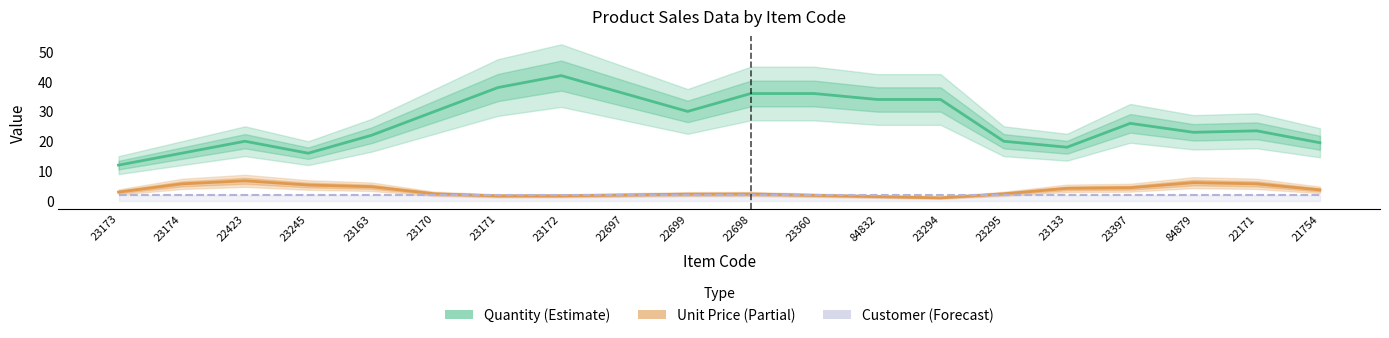

Reading left to right, extract all data points from this chart.

Quantity (Estimate): 23173=12.0	23174=16.0	22423=20.0	23245=16.0	23163=22.0	23170=30.0	23171=38.0	23172=42.0	22697=36.0	22699=30.0	22698=36.0	23360=36.0	84832=34.0	23294=34.0	23295=20.0	23133=18.0	23397=26.0	84879=23.0	22171=23.5	21754=19.5
Unit Price (Partial): 23173=3.0	23174=5.7	22423=6.8	23245=5.3	23163=4.8	23170=2.4	23171=1.7	23172=1.7	22697=2.0	22699=2.3	22698=2.3	23360=1.9	84832=1.5	23294=1.0	23295=2.4	23133=4.2	23397=4.4	84879=6.1	22171=5.7	21754=3.7
Customer (Forecast): 23173=2.0	23174=2.0	22423=2.0	23245=2.0	23163=2.0	23170=2.0	23171=2.0	23172=2.0	22697=2.0	22699=2.0	22698=2.0	23360=2.0	84832=2.0	23294=2.0	23295=2.0	23133=2.0	23397=2.0	84879=2.0	22171=2.0	21754=2.0